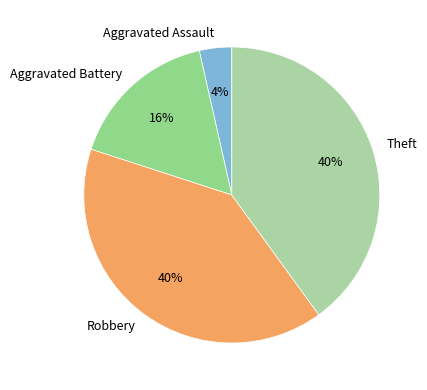

Count the number of slices in the pie.

4